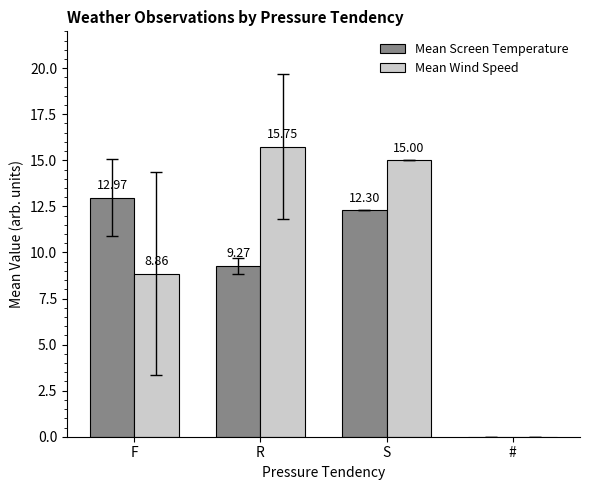

At which category is the sum across all series the highest?

S